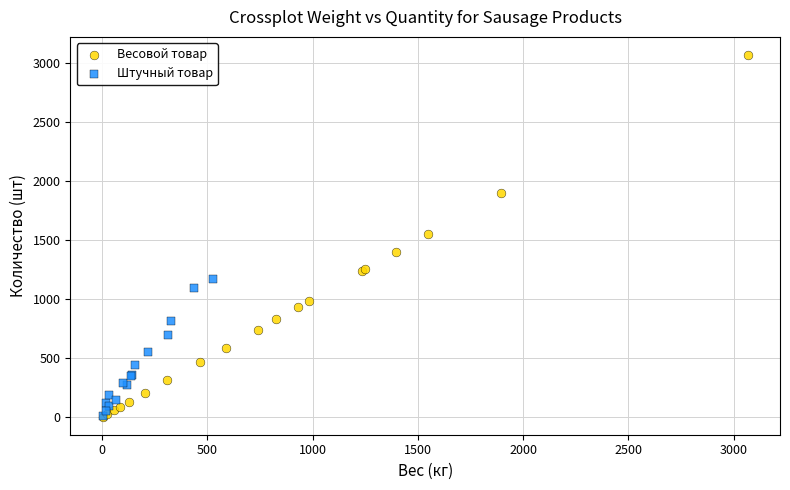

Which series contains the highest Y value?

Весовой товар